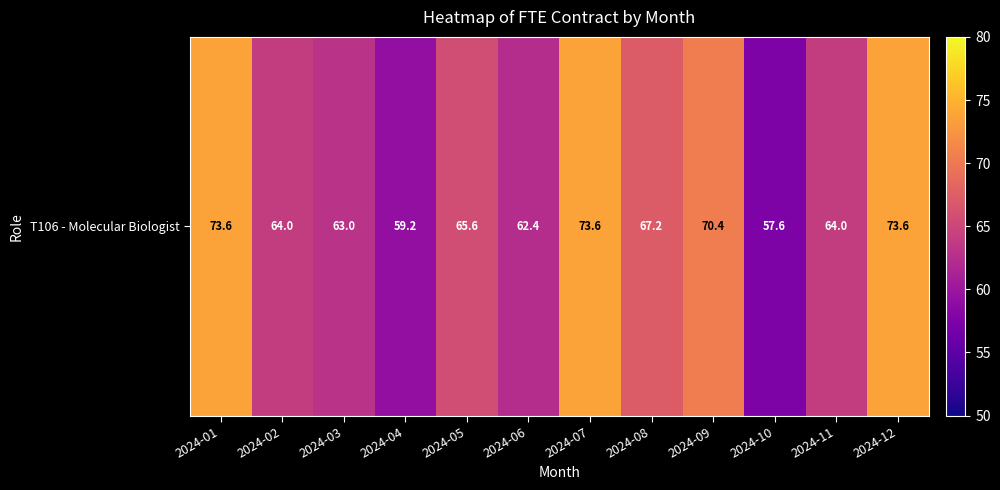

What is the sum of the values at 2024-02 and 2024-09?

134.4